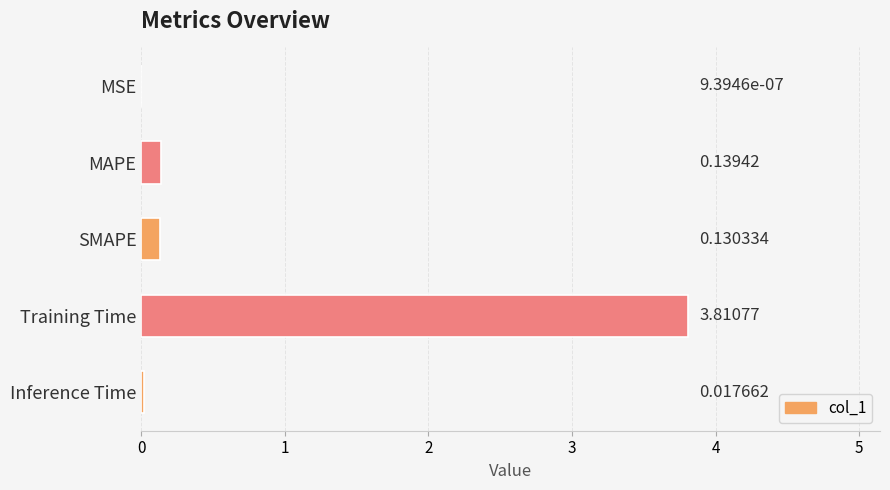

Are the bars horizontal?

Yes